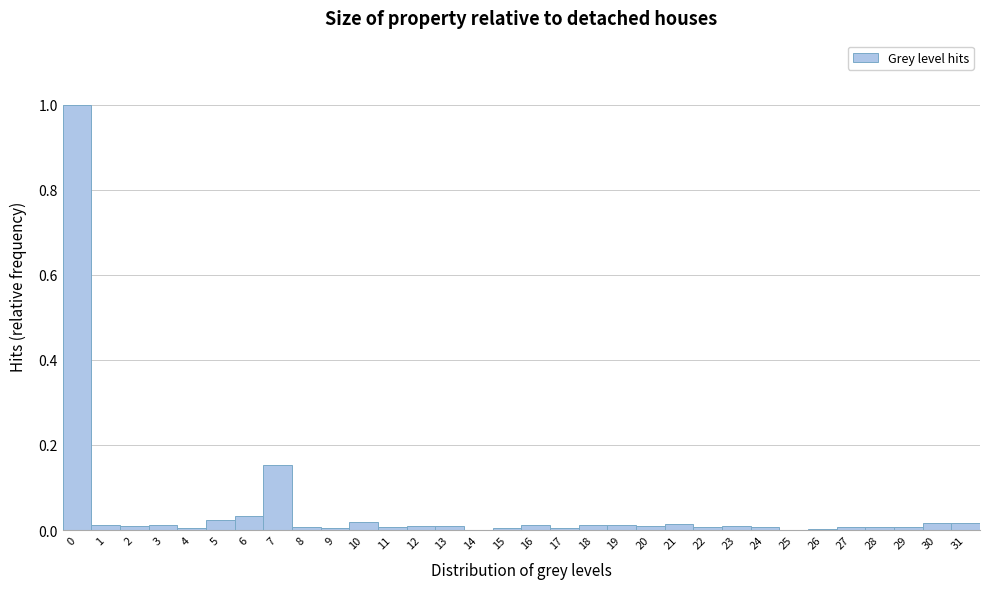

What is the height of the bar covering 6.5 to 7.5 on the x-axis? The values are not printed on the chart, so give them approximately, as read against the axis.

0.16